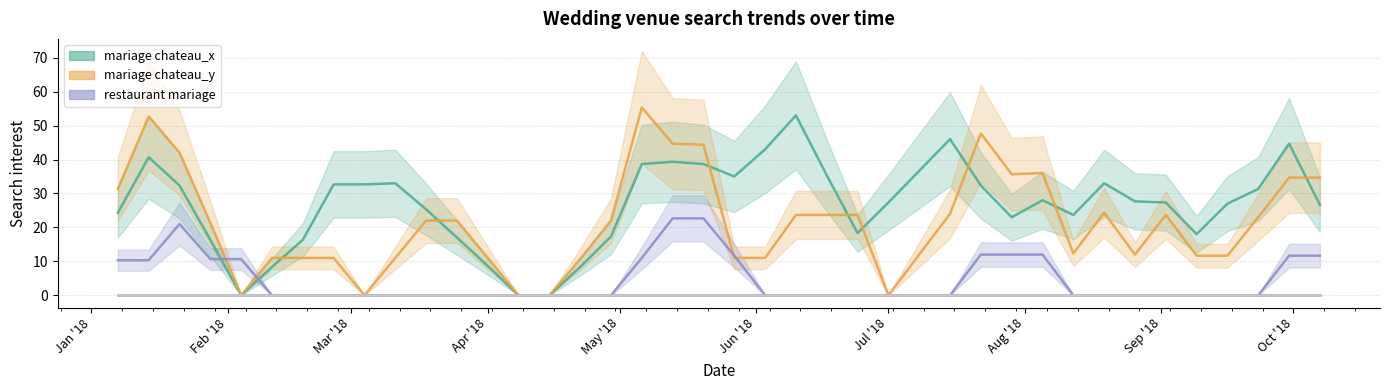

Does the chart display data point markers on the line(s)?

No